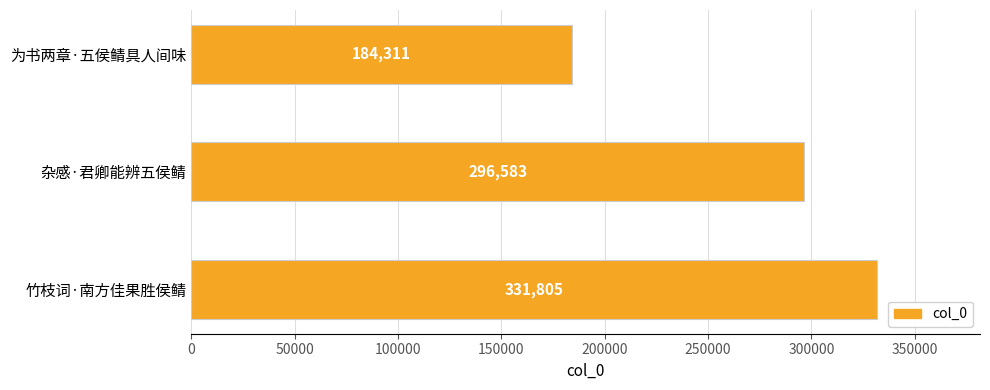

How many data points are less than 296583?

1